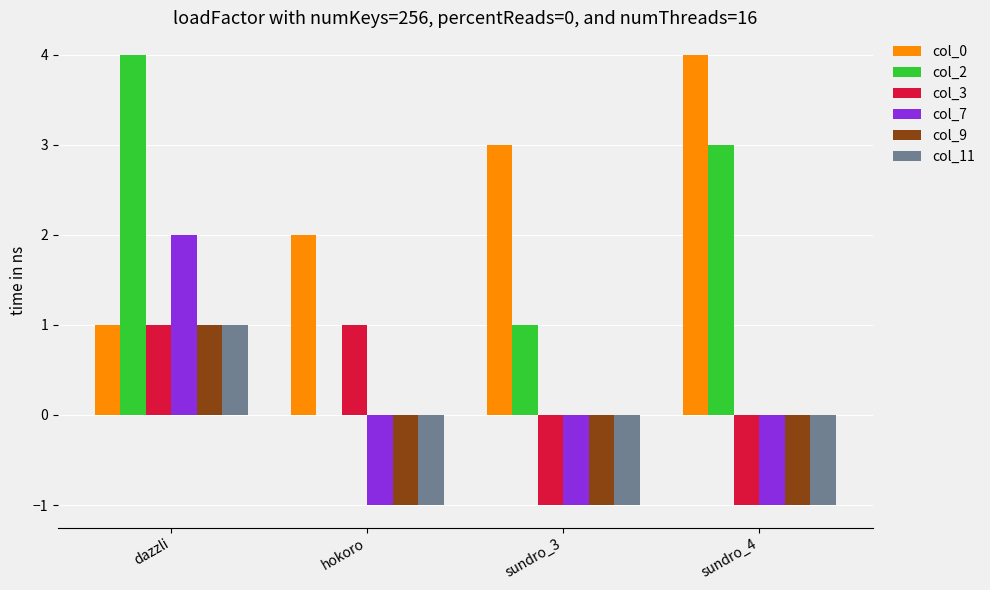

Reading left to right, extract all data points from this chart.

col_0: dazzli=1	hokoro=2	sundro_3=3	sundro_4=4
col_2: dazzli=4	hokoro=0	sundro_3=1	sundro_4=3
col_3: dazzli=1	hokoro=1	sundro_3=-1	sundro_4=-1
col_7: dazzli=2	hokoro=-1	sundro_3=-1	sundro_4=-1
col_9: dazzli=1	hokoro=-1	sundro_3=-1	sundro_4=-1
col_11: dazzli=1	hokoro=-1	sundro_3=-1	sundro_4=-1